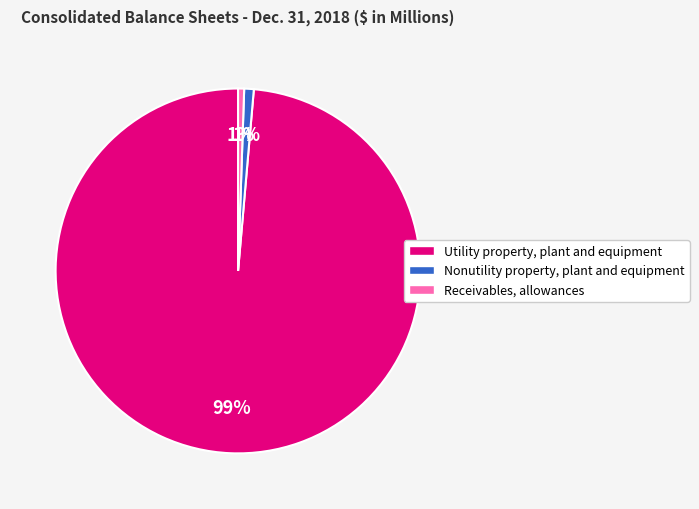

Do Nonutility property, plant and equipment and Receivables, allowances together represent more than half of the pie?

No